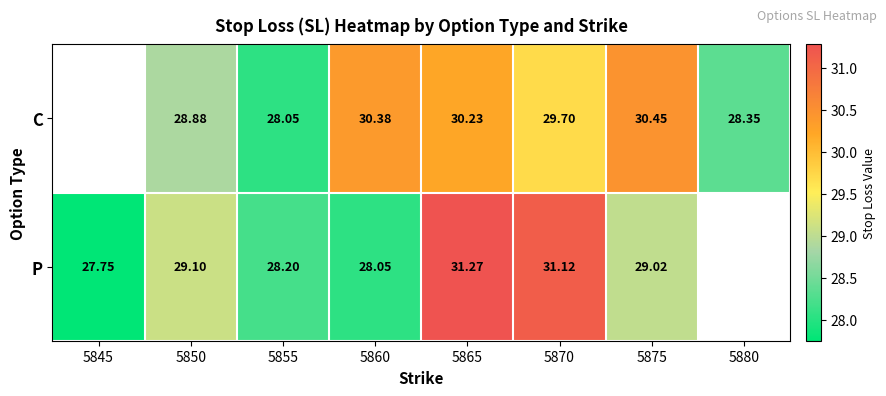

At 5855, list the series in order from largest to smallest.

P, C